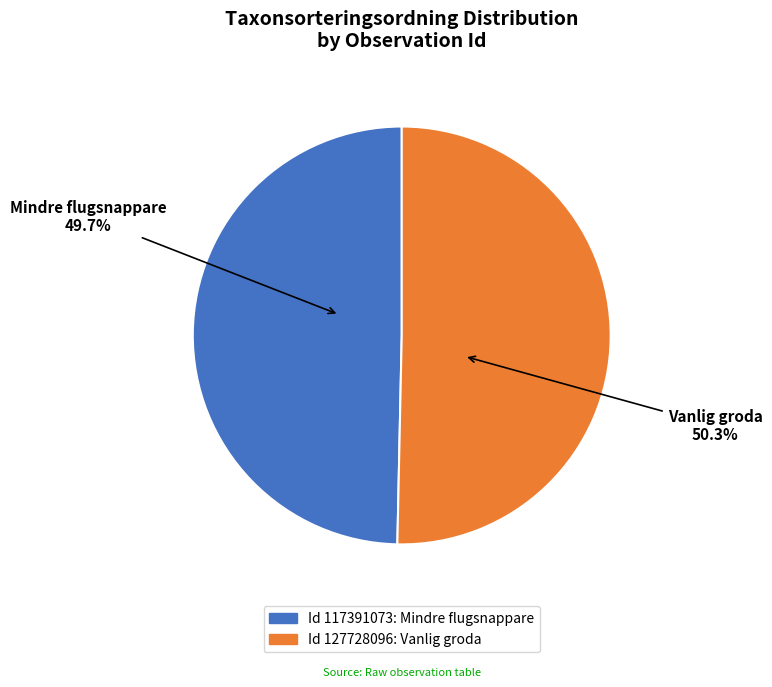

Is there any slice that represents more than half of the pie?

Yes